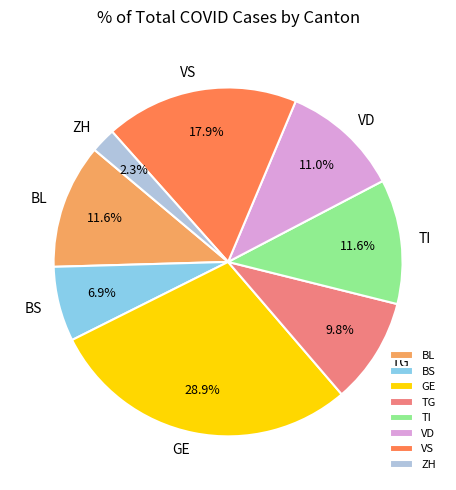

What percentage do TI and TG together represent?

21.4%